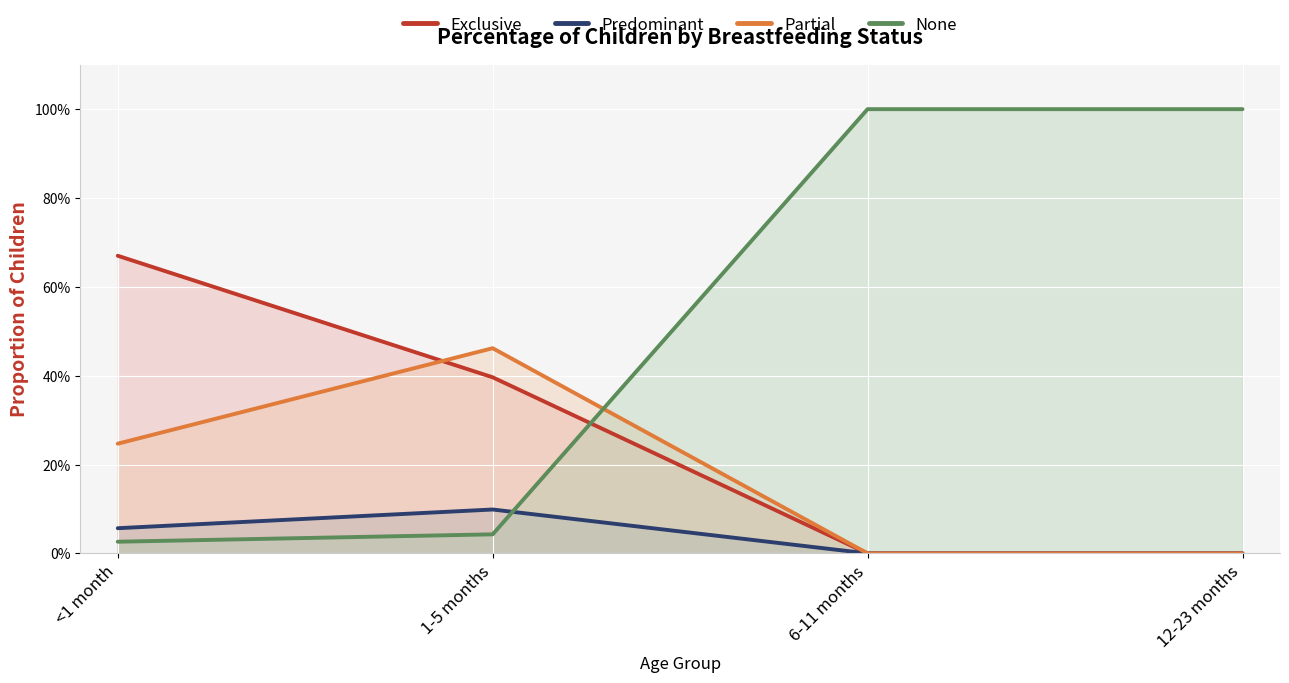

Reading left to right, transcribe all the data shown in this chart.

Exclusive: 0.7	0.4	0.0	0.0
Predominant: 0.1	0.1	0.0	0.0
Partial: 0.2	0.5	0.0	0.0
None: 0.0	0.0	1.0	1.0